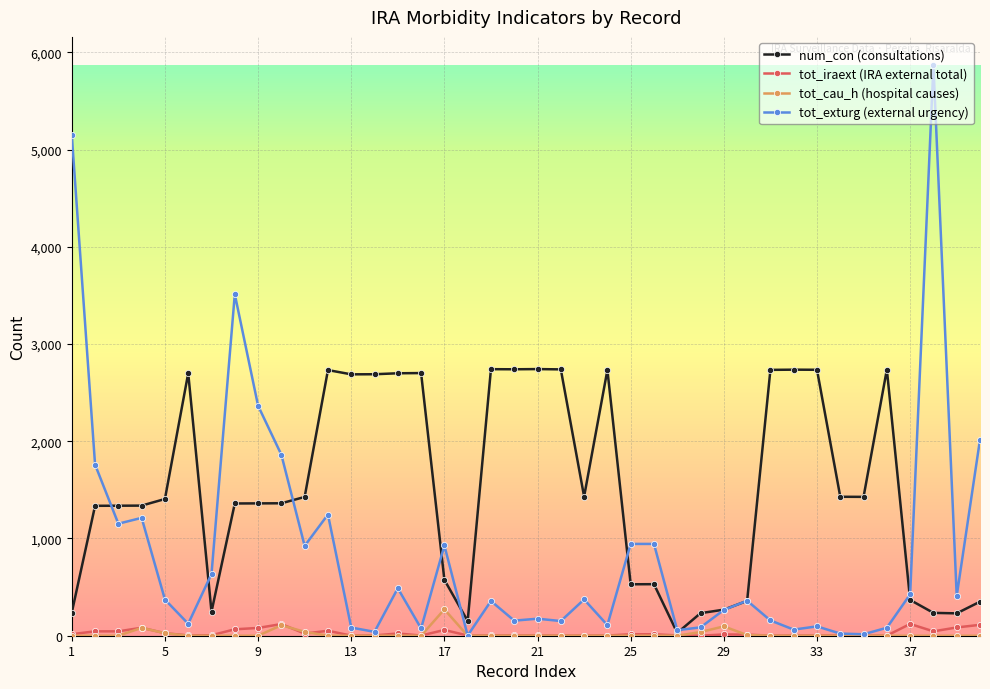

Which series has the widest spread of values?

tot_exturg (external urgency)